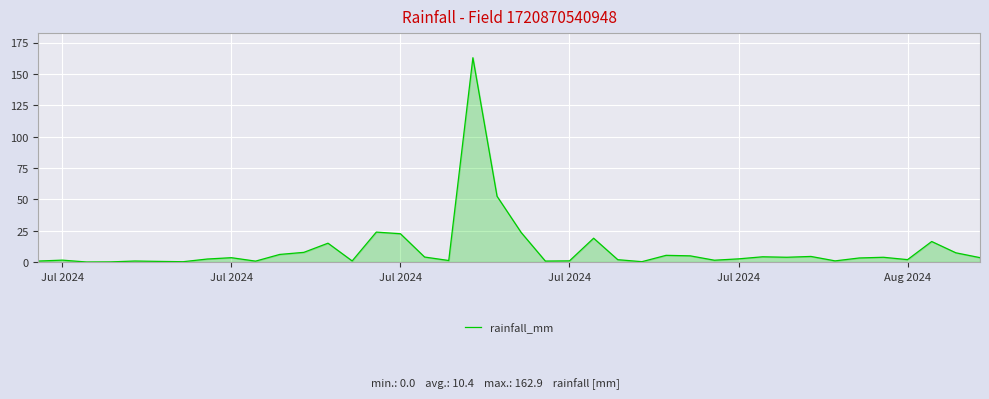

Where does the data first go above 3?

Jul 2024